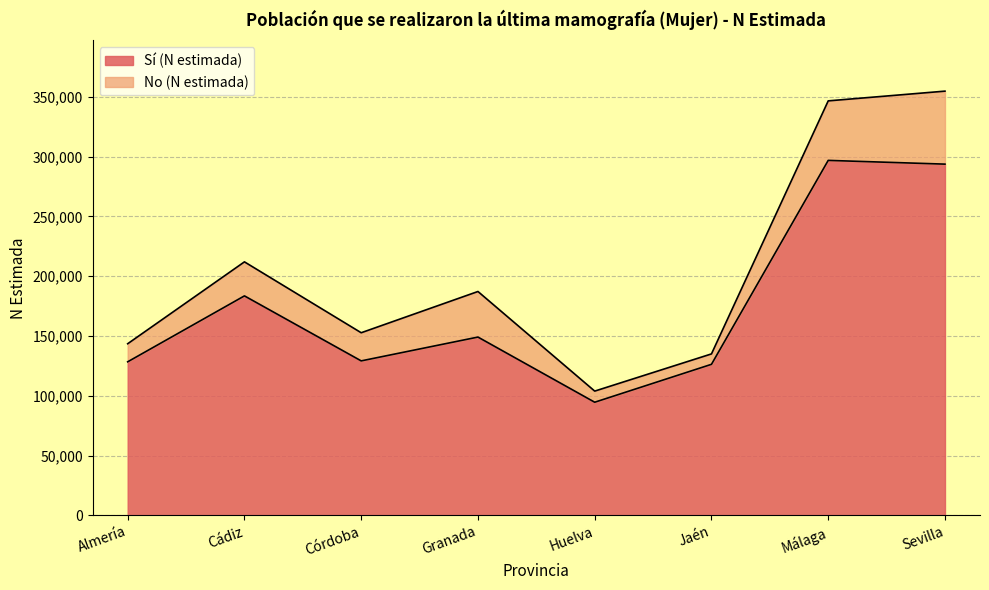

What is the greatest value displayed?

296840